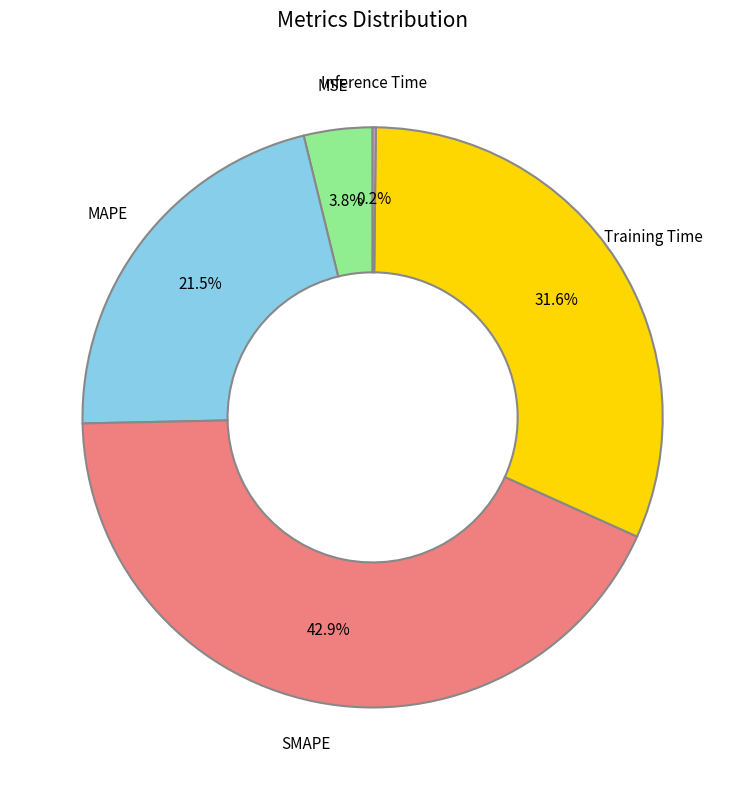

True or false: SMAPE accounts for 35% of the total.

False